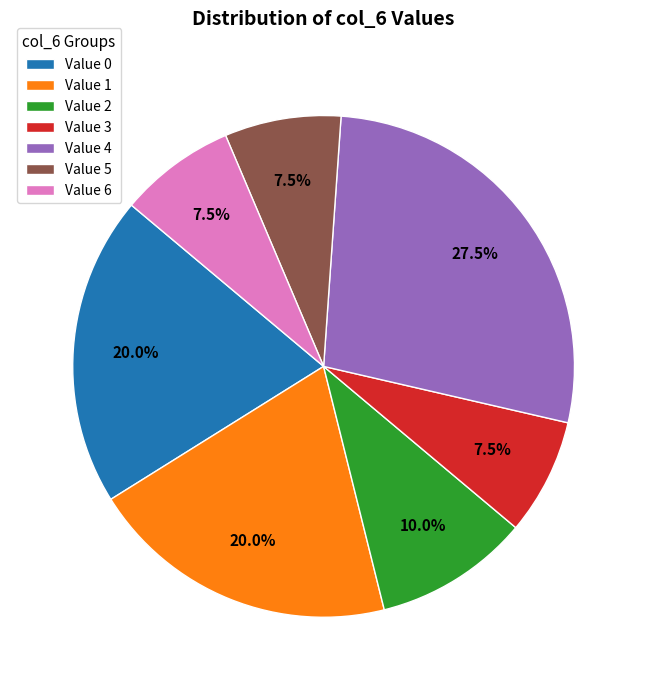

To the nearest percent, what is the average slice percentage?

14%